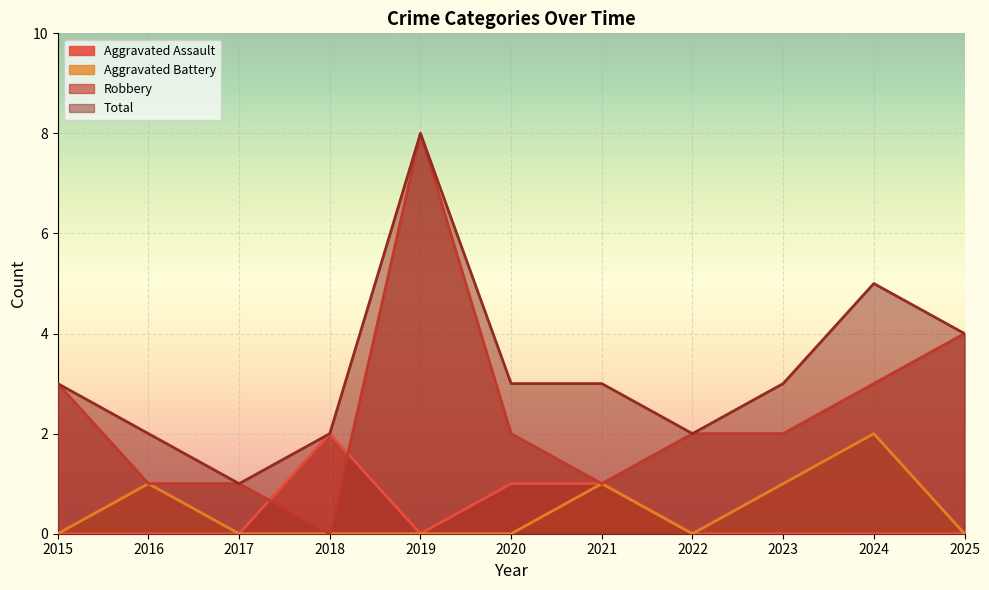

Which series changed the most between 2018 and 2023?

Aggravated Assault